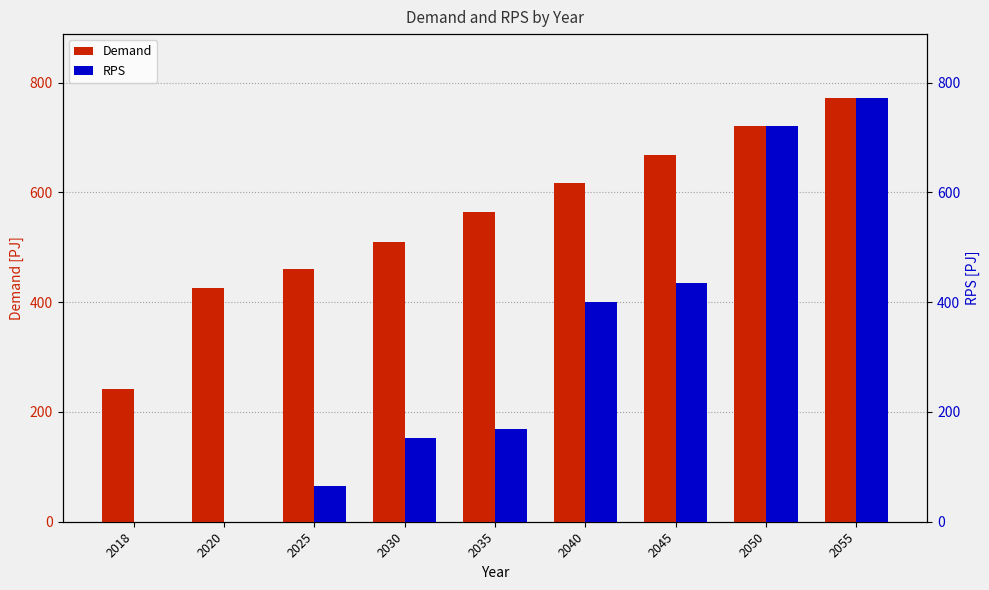

Between 2018 and 2045, which series saw the biggest shift?

RPS